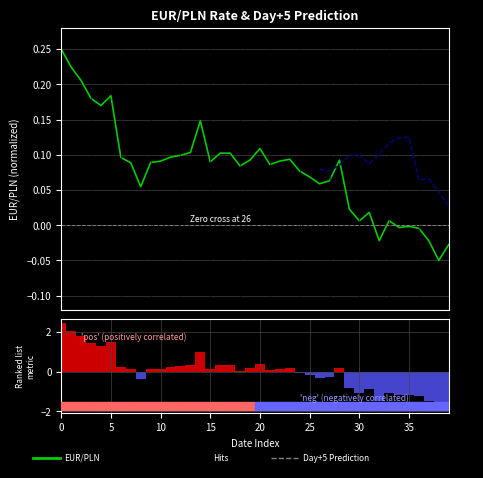

Which category has the lowest value in the EUR/PLN series?

38